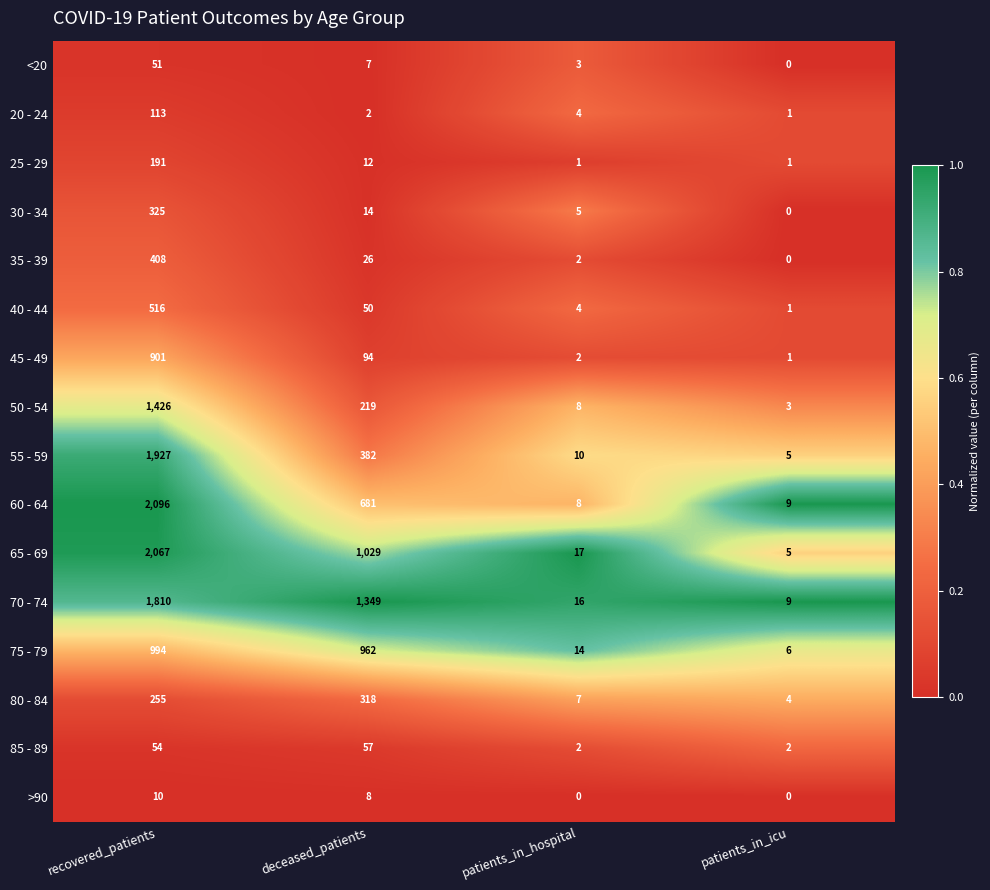

What is the greatest value displayed?

2096